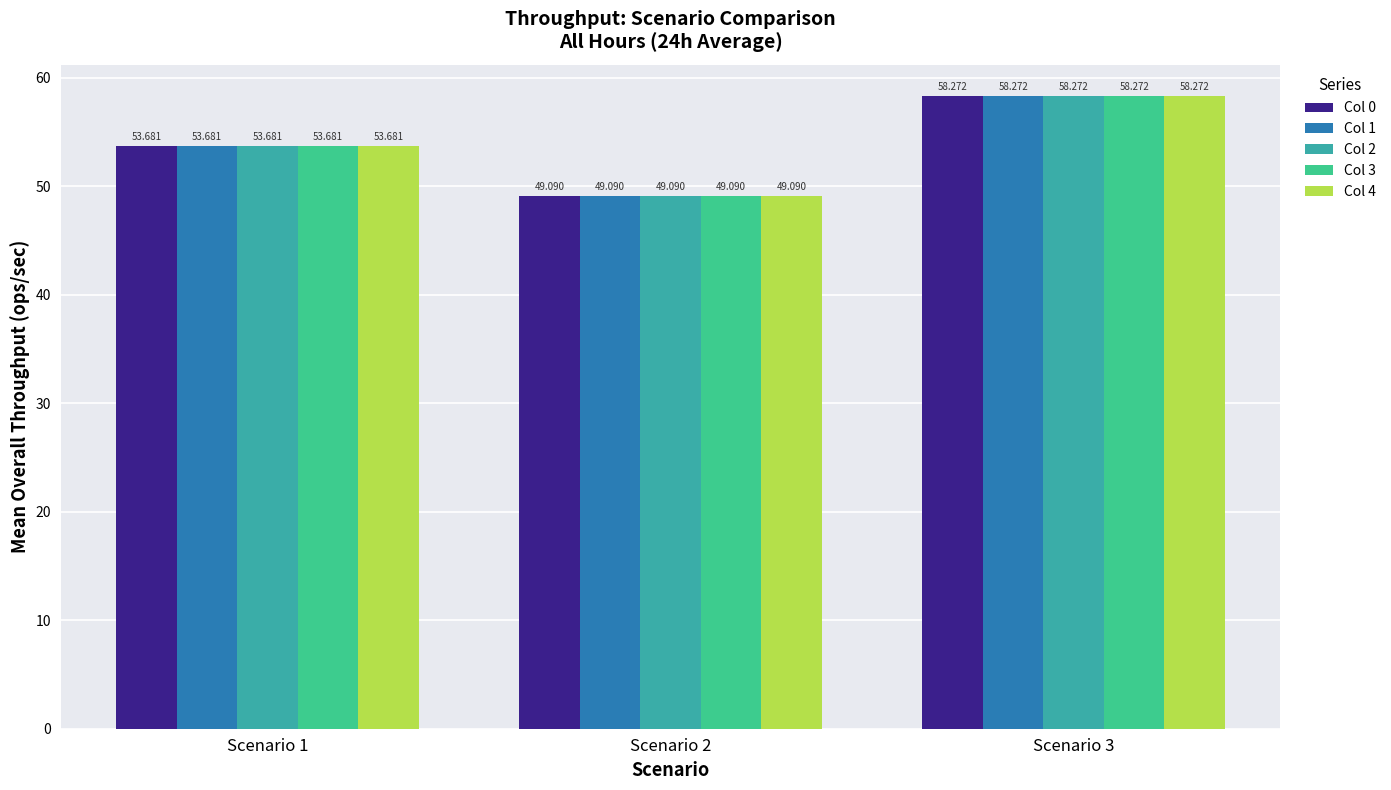

At how many categories does at least one series exceed 54?

1